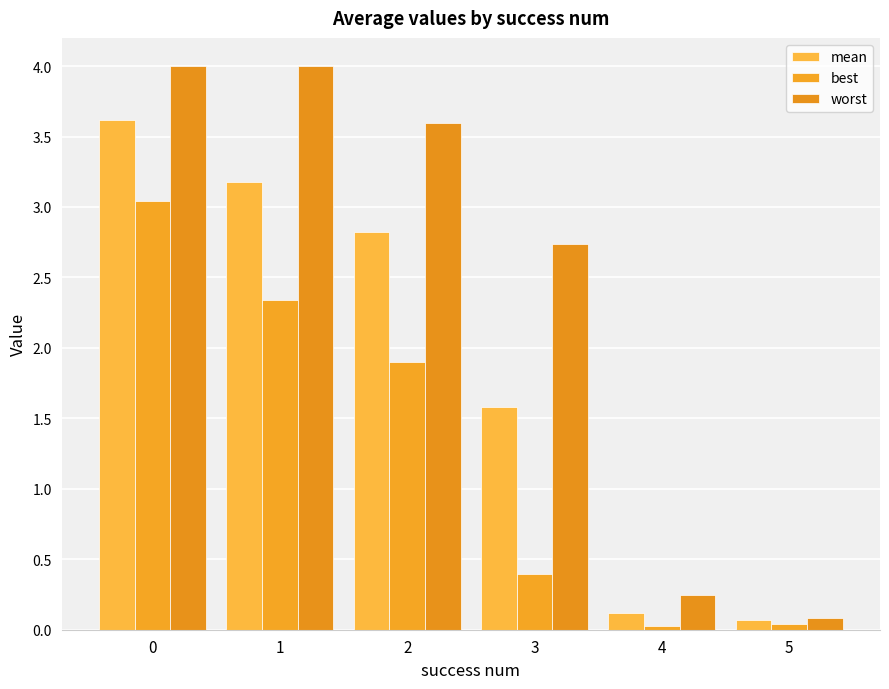

How many values in the mean series are below 2?

3